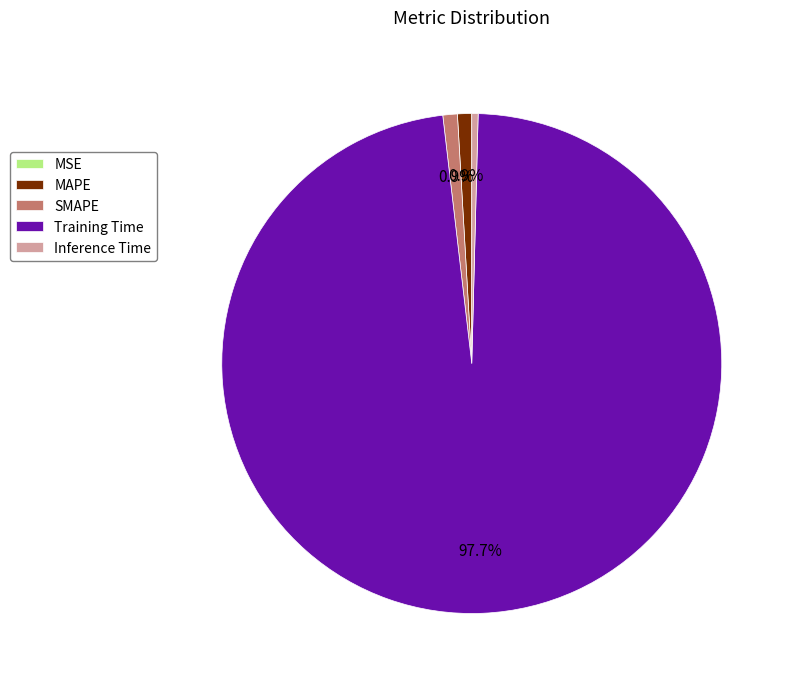

To the nearest percent, what portion does SMAPE represent?

1%